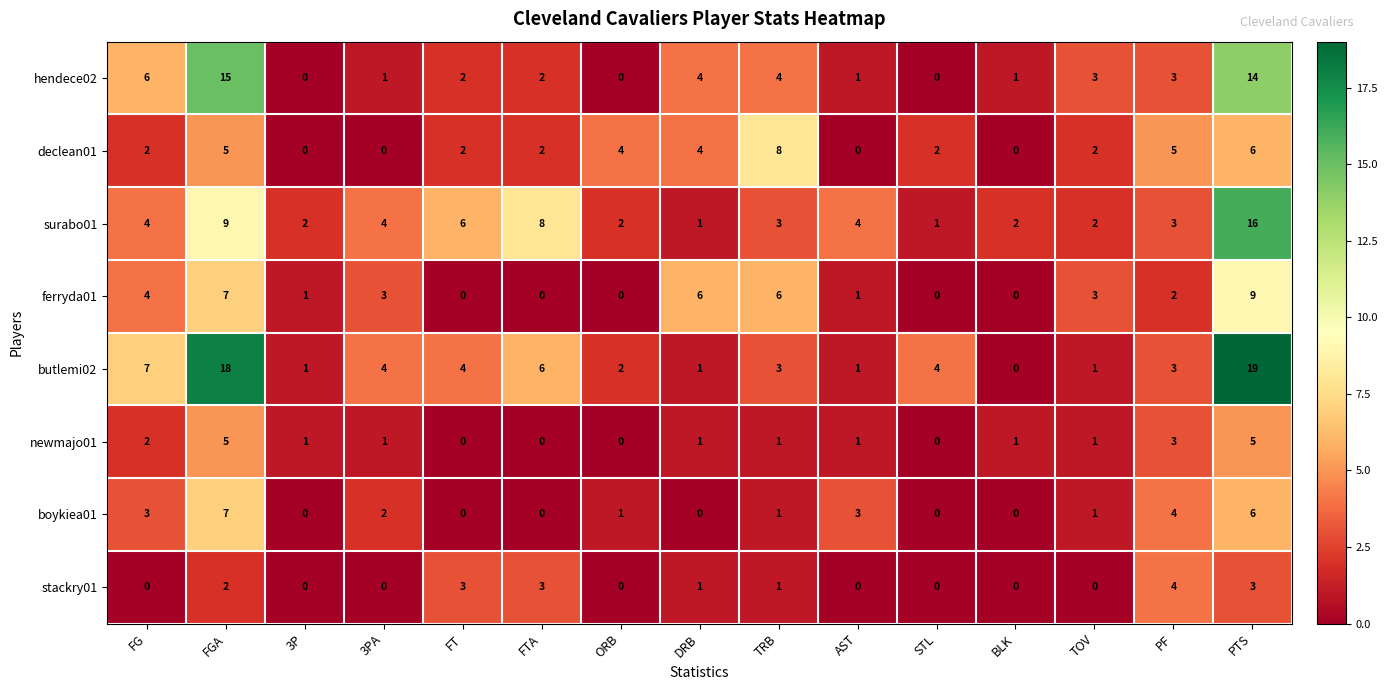

How many stackry01 values are between 0 and 3?

14